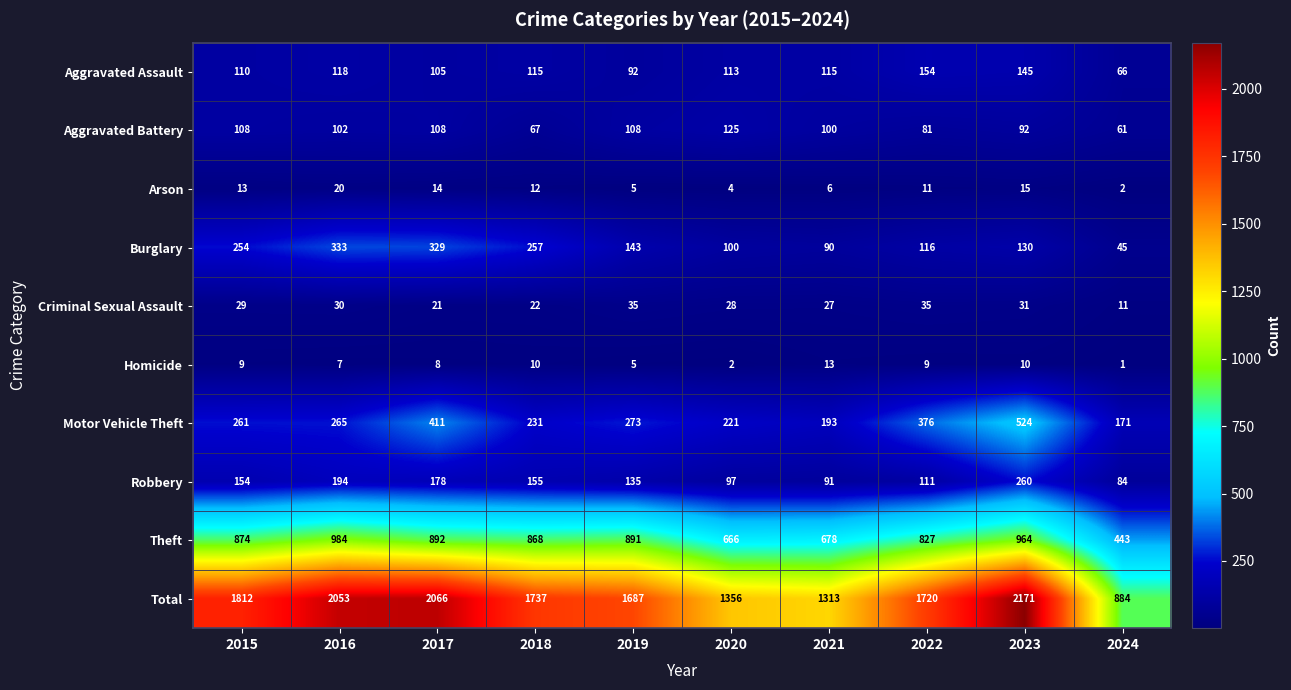

Rank the series at 2024 from highest to lowest value.

Total, Theft, Motor Vehicle Theft, Robbery, Aggravated Assault, Aggravated Battery, Burglary, Criminal Sexual Assault, Arson, Homicide